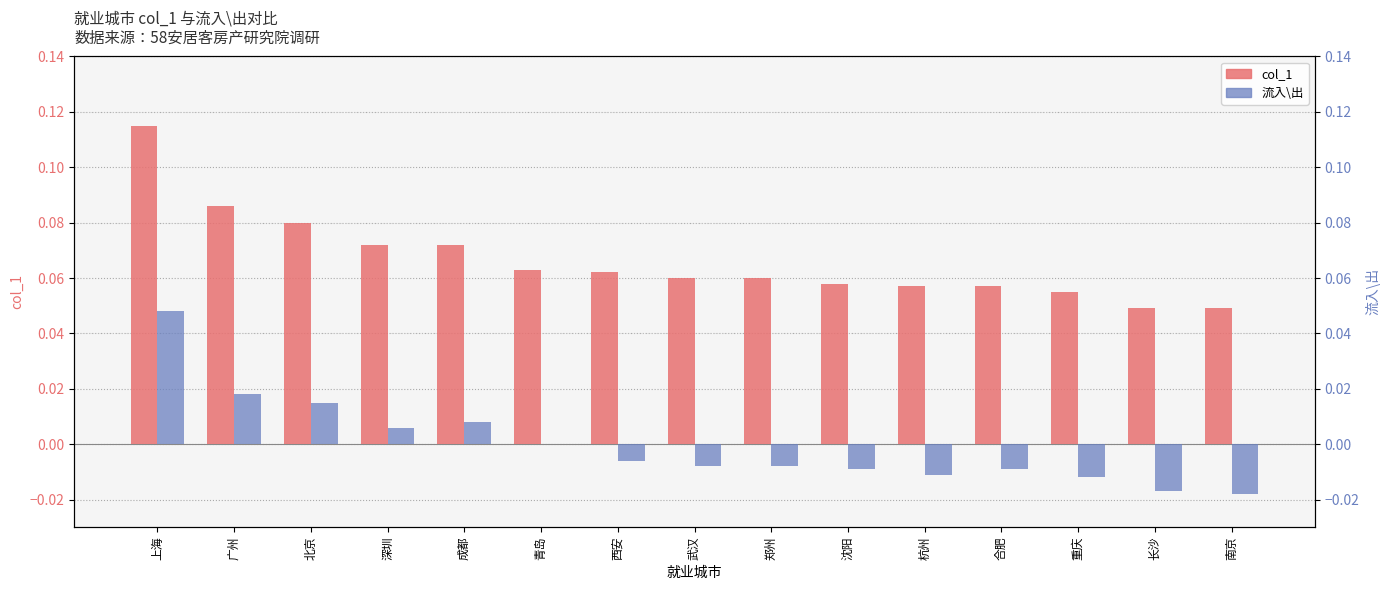

Which label corresponds to the largest value in the chart?

上海